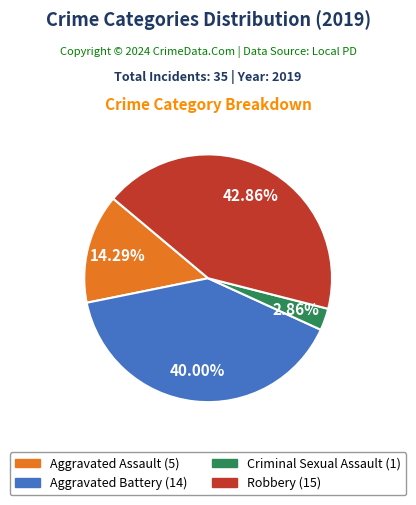

Is there any slice that represents more than half of the pie?

No